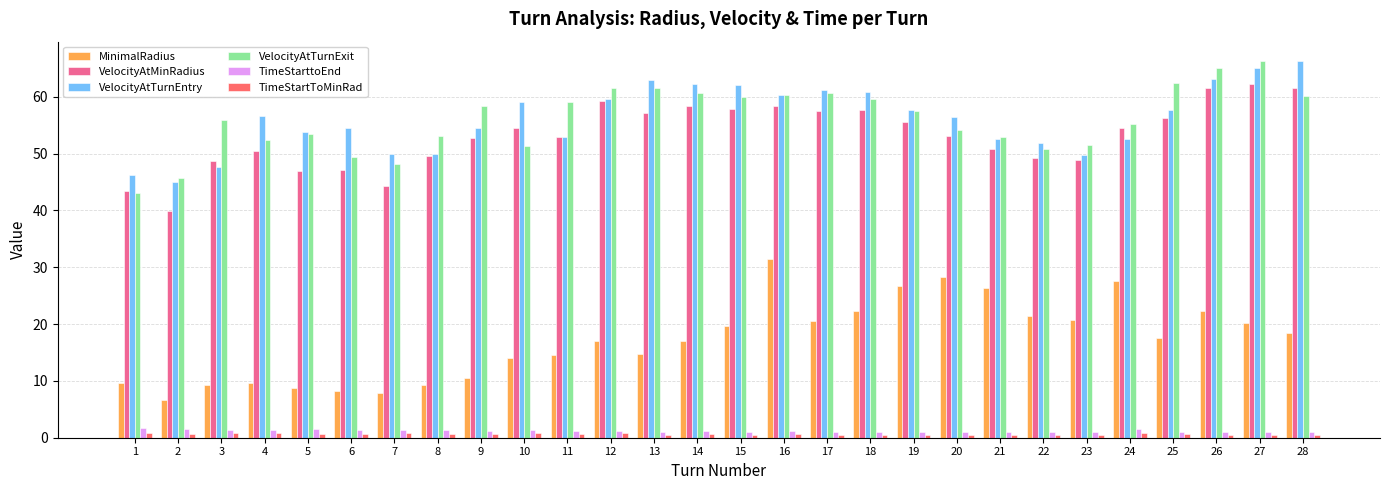

What are all the series names shown in the legend?

MinimalRadius, VelocityAtMinRadius, VelocityAtTurnEntry, VelocityAtTurnExit, TimeStarttoEnd, TimeStartToMinRad